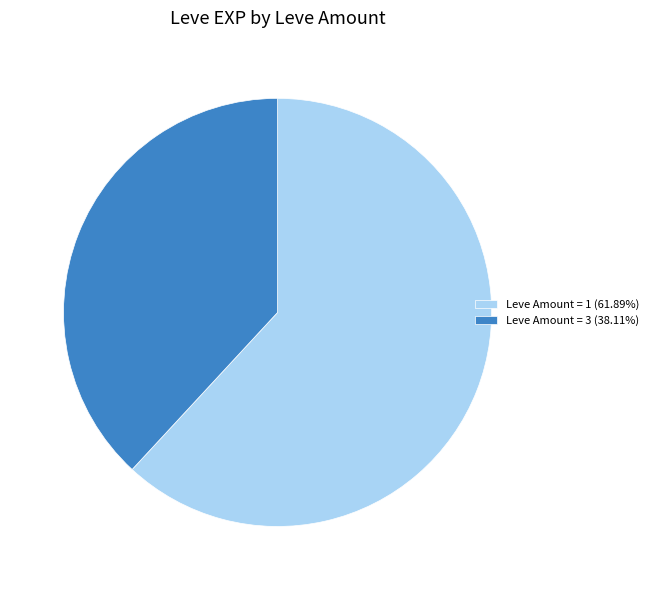

Count the number of slices in the pie.

2